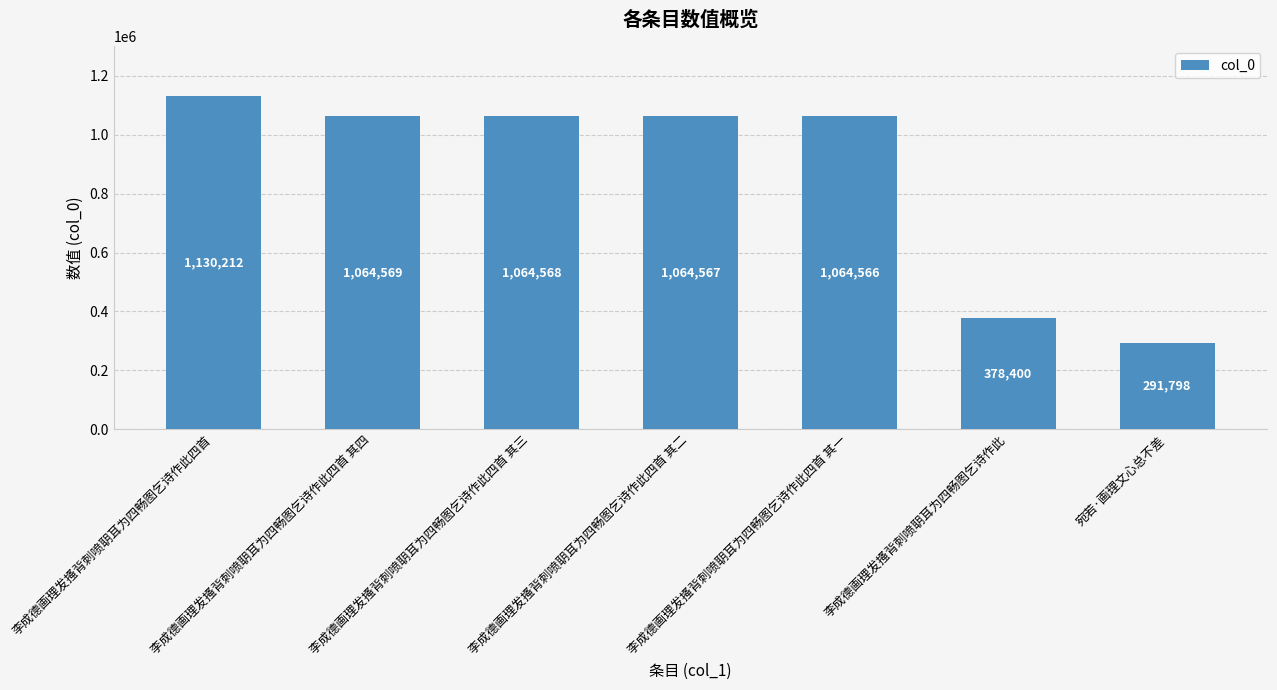

True or false: the data shows 565003 at 李成德画理发搔背刺喷䎳耳为四畅图乞诗作此.

False